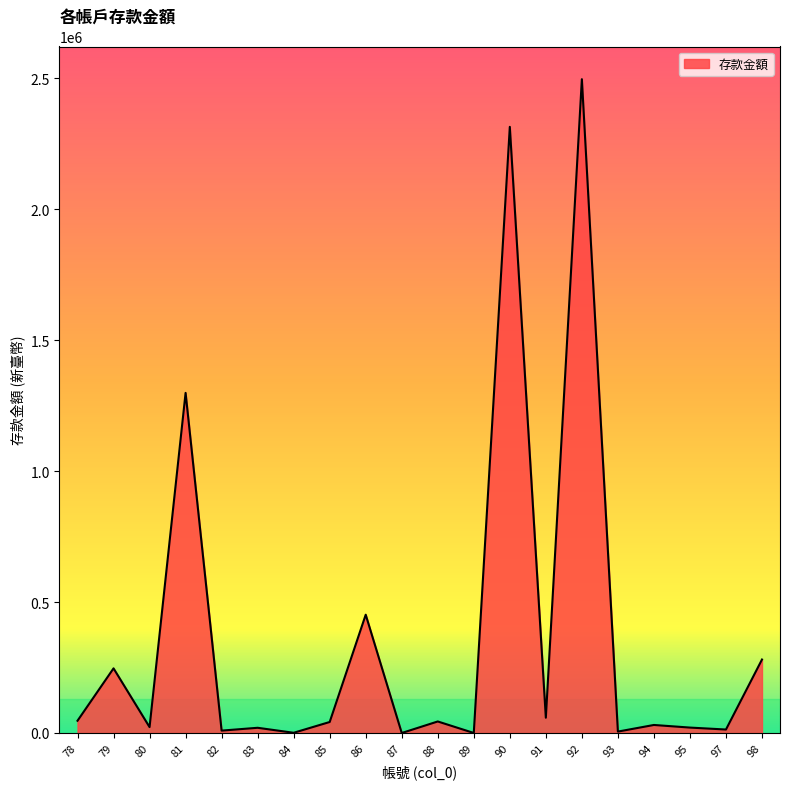

What is the greatest value displayed?

2496431